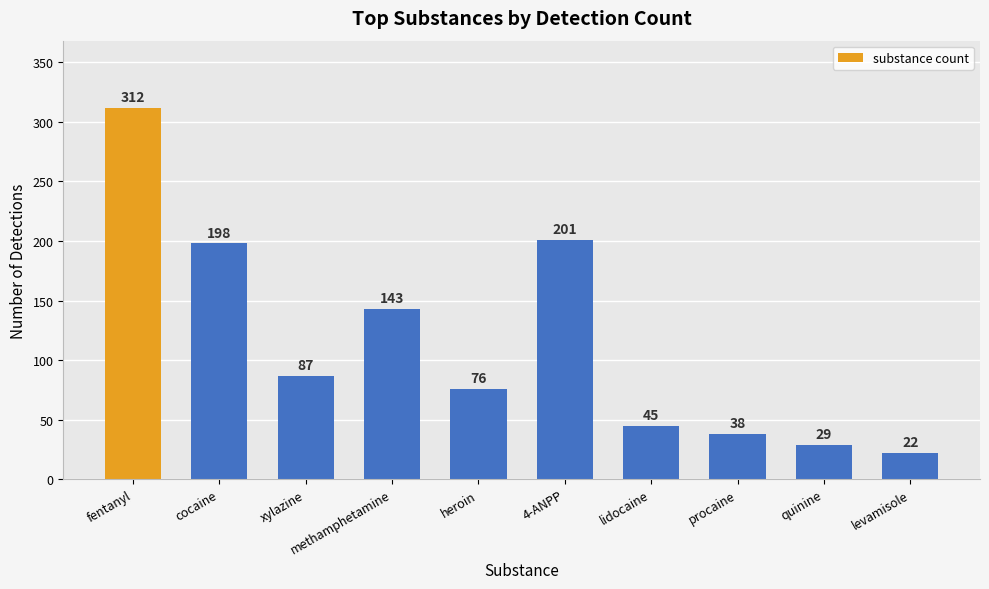

Reading left to right, list all the values displayed in this chart.

fentanyl=312	cocaine=198	xylazine=87	methamphetamine=143	heroin=76	4-ANPP=201	lidocaine=45	procaine=38	quinine=29	levamisole=22